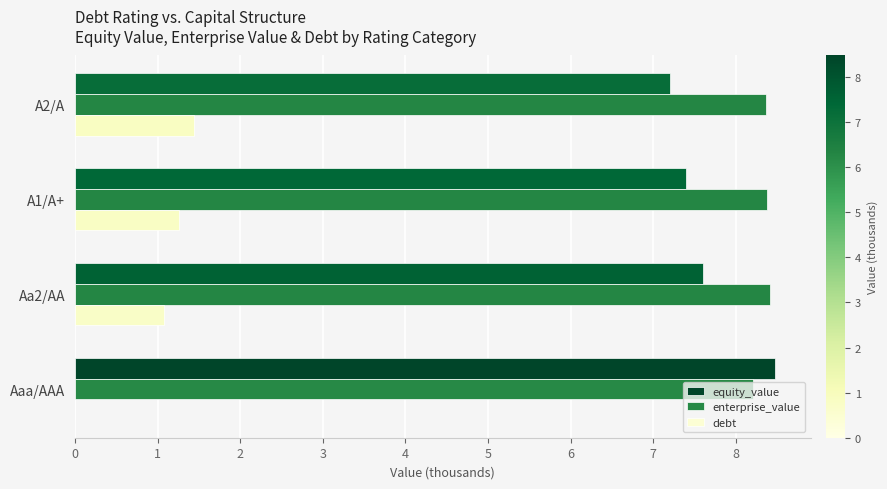

How many enterprise_value values are between 8 and 9?

4